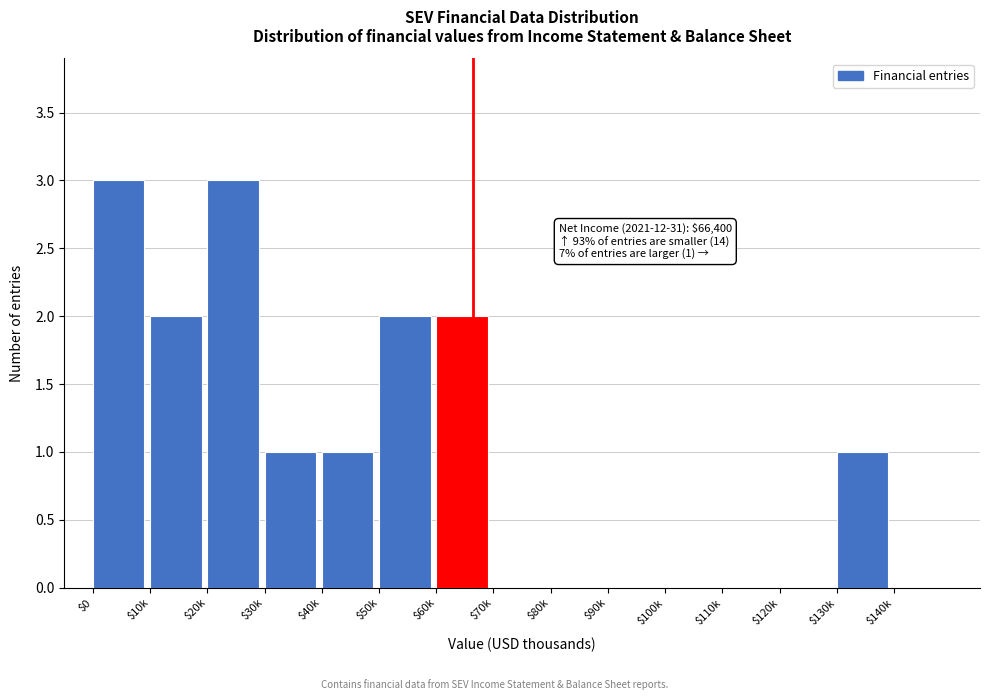

The chart shows a value of 2 at $10k. True or false?

True